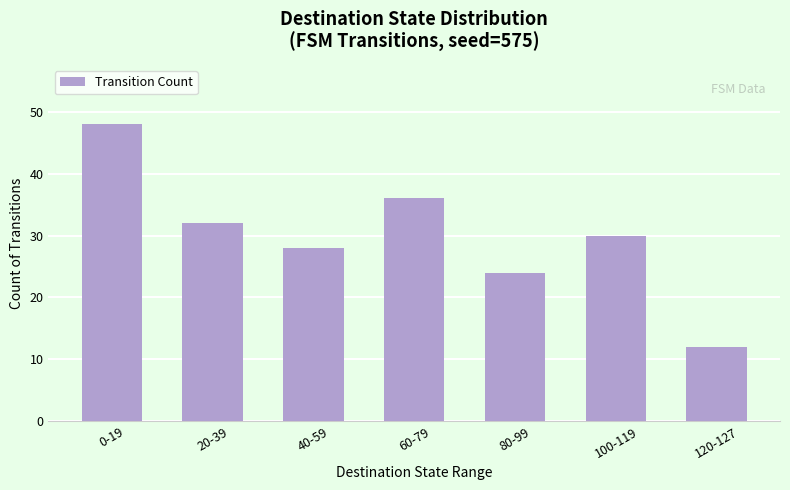

What is the difference between the maximum and minimum values?

36